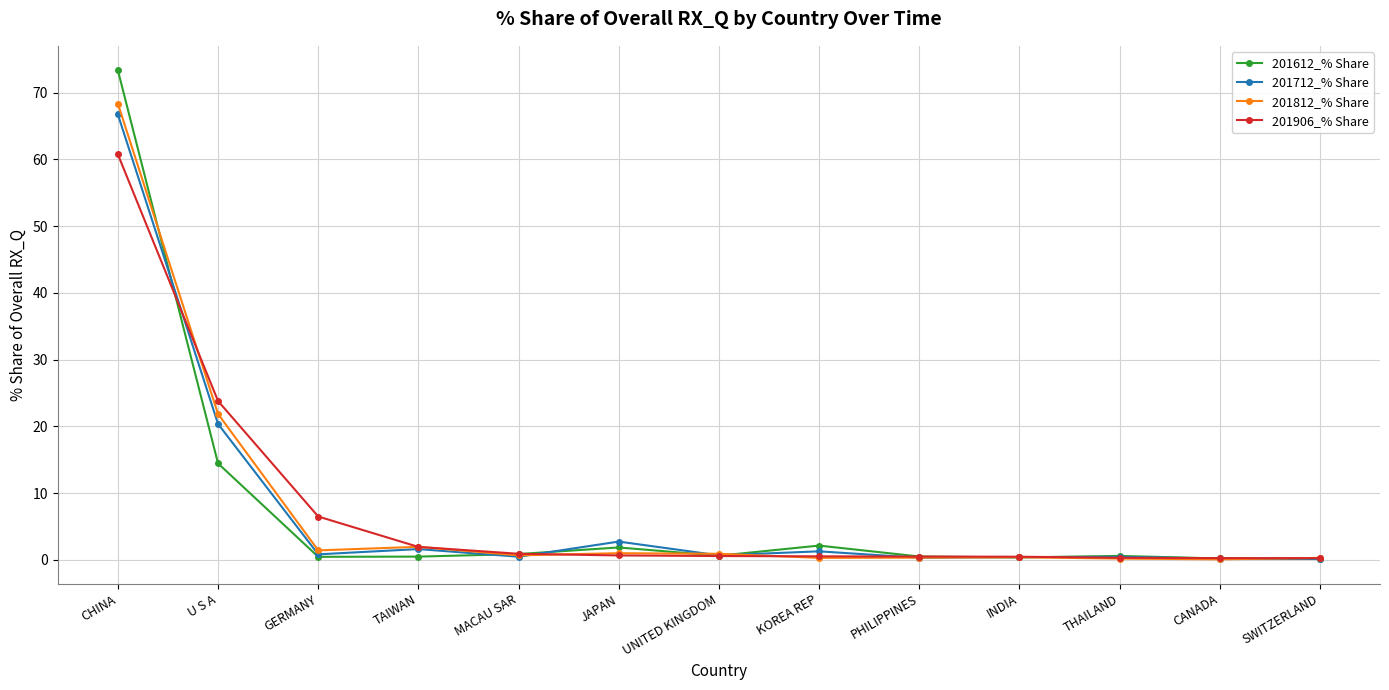

At how many categories does at least one series exceed 55?

1